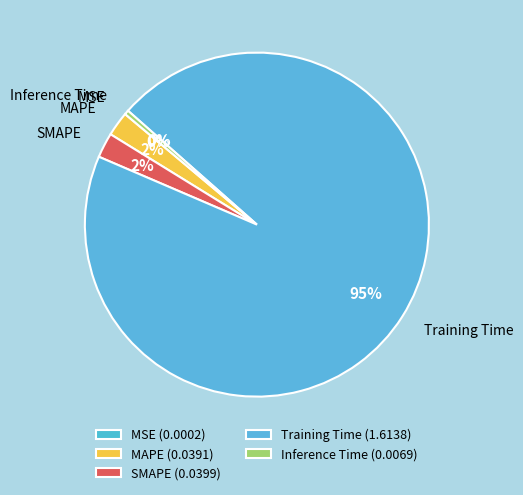

What percentage is the MAPE slice, to the nearest percent?

2%